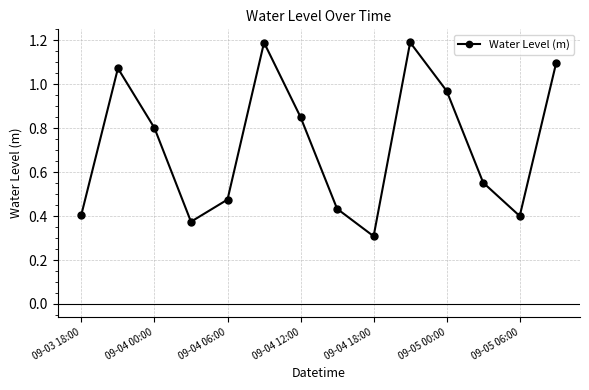

How many interior local peaks (higher than both neighbors) does the data have?

3